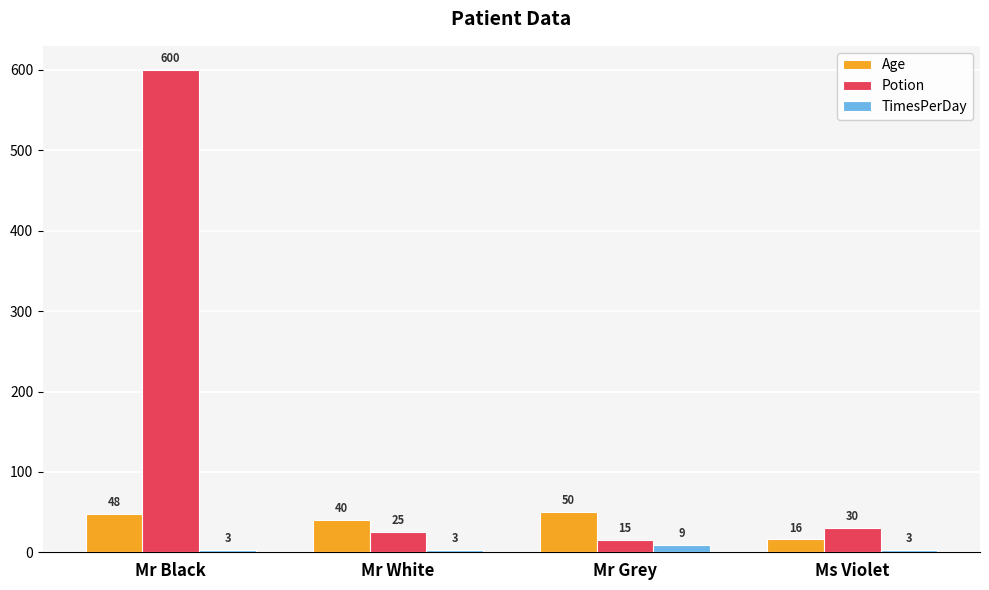

True or false: Potion has a value of 30 at Ms Violet.

True